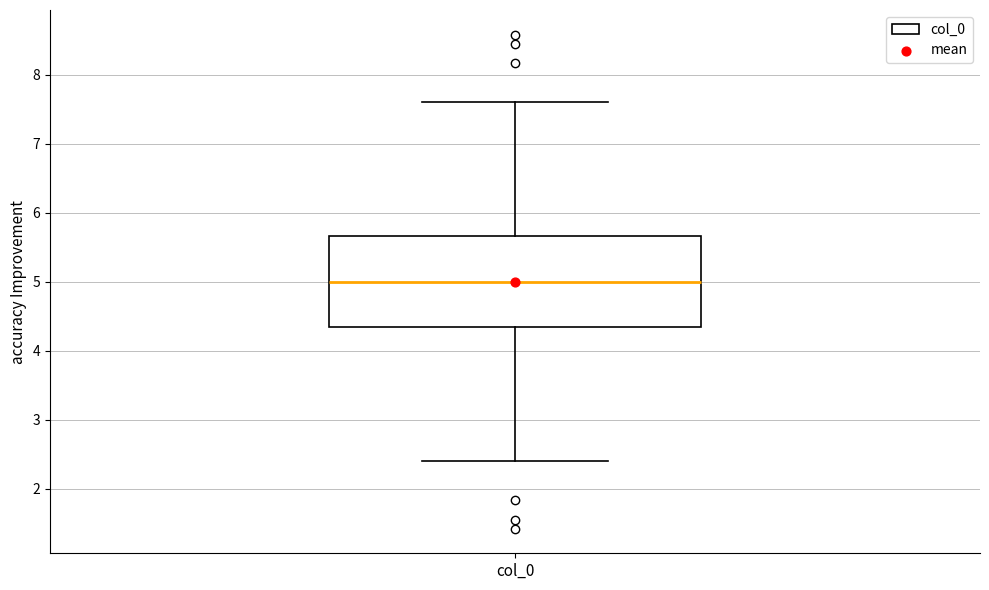

Read this box plot against the y-axis: the position of the median line, the range covered by the box, and the ends of both whiskers. The values are not printed on the chart, so give them approximately, as read against the axis.

median 5.0, box 4.3 to 5.7, whiskers 2.4 to 7.6